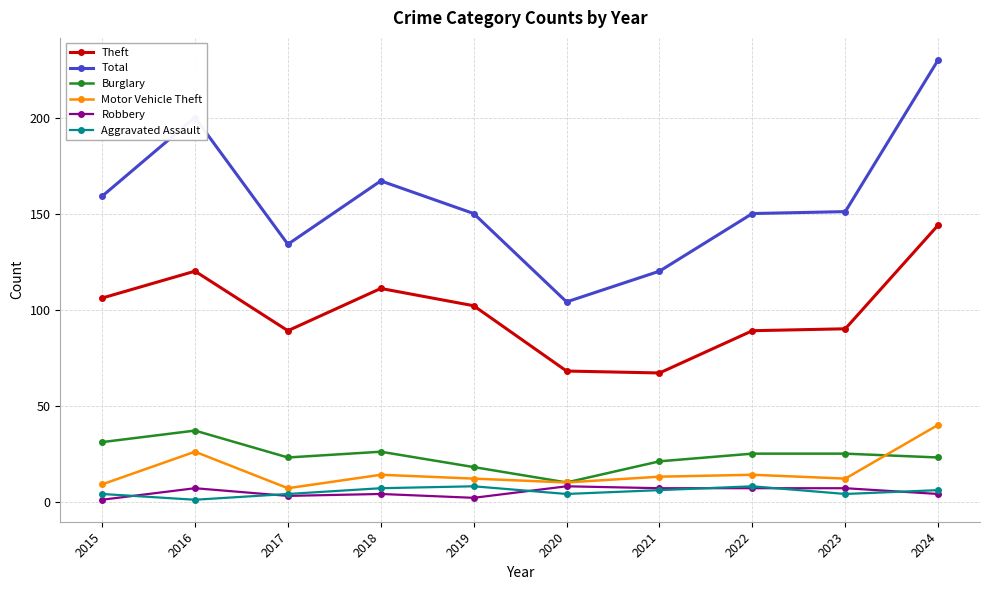

Does the chart have visible grid lines?

Yes